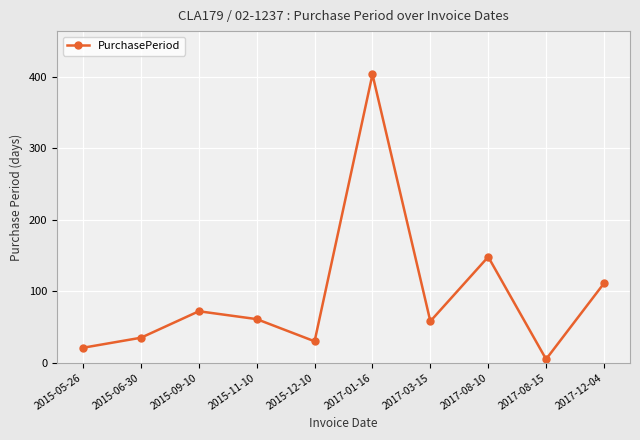

Reading left to right, list all the values displayed in this chart.

2015-05-26=21	2015-06-30=35	2015-09-10=72	2015-11-10=61	2015-12-10=30	2017-01-16=403	2017-03-15=58	2017-08-10=148	2017-08-15=5	2017-12-04=111